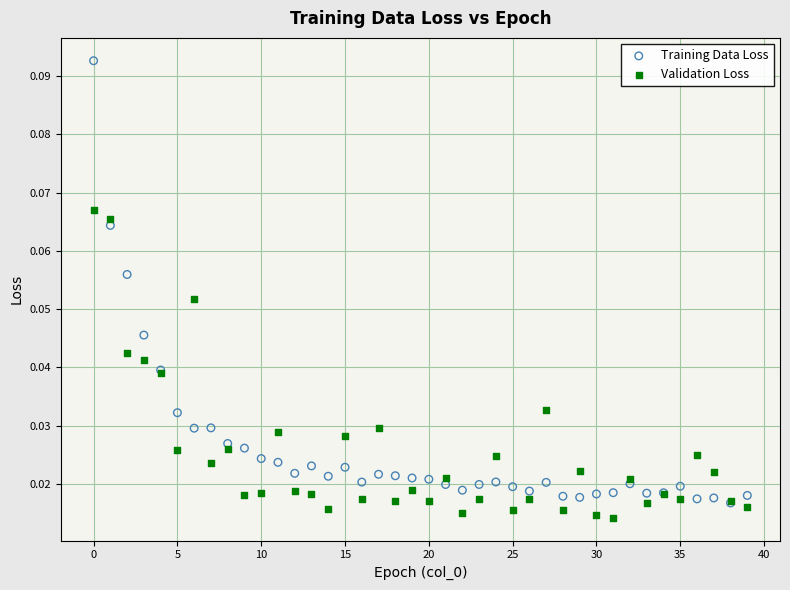

What are all the series names shown in the legend?

Training Data Loss, Validation Loss